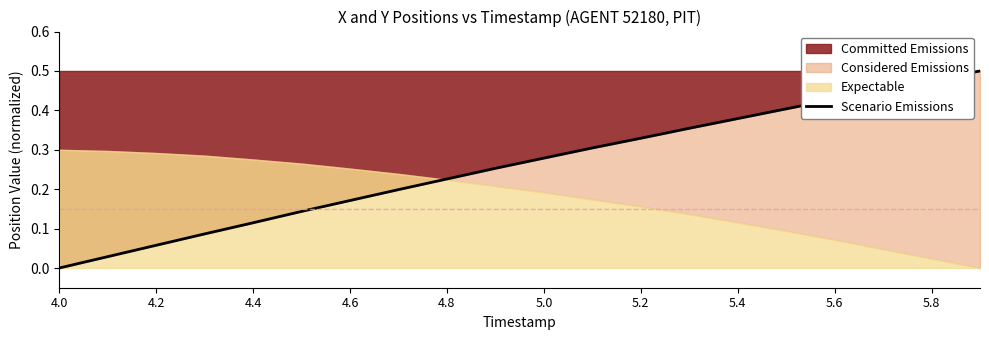

How many lines are shown in the chart?

1